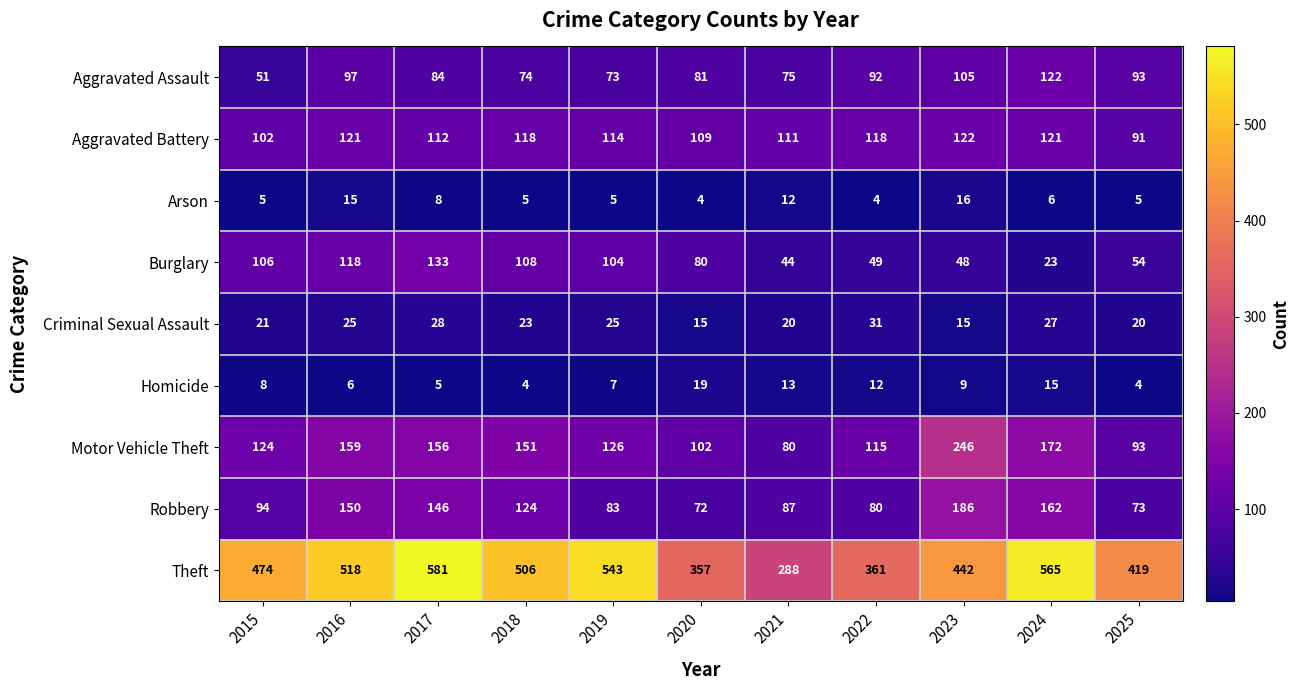

What is the total value across all series at 2019?

1080